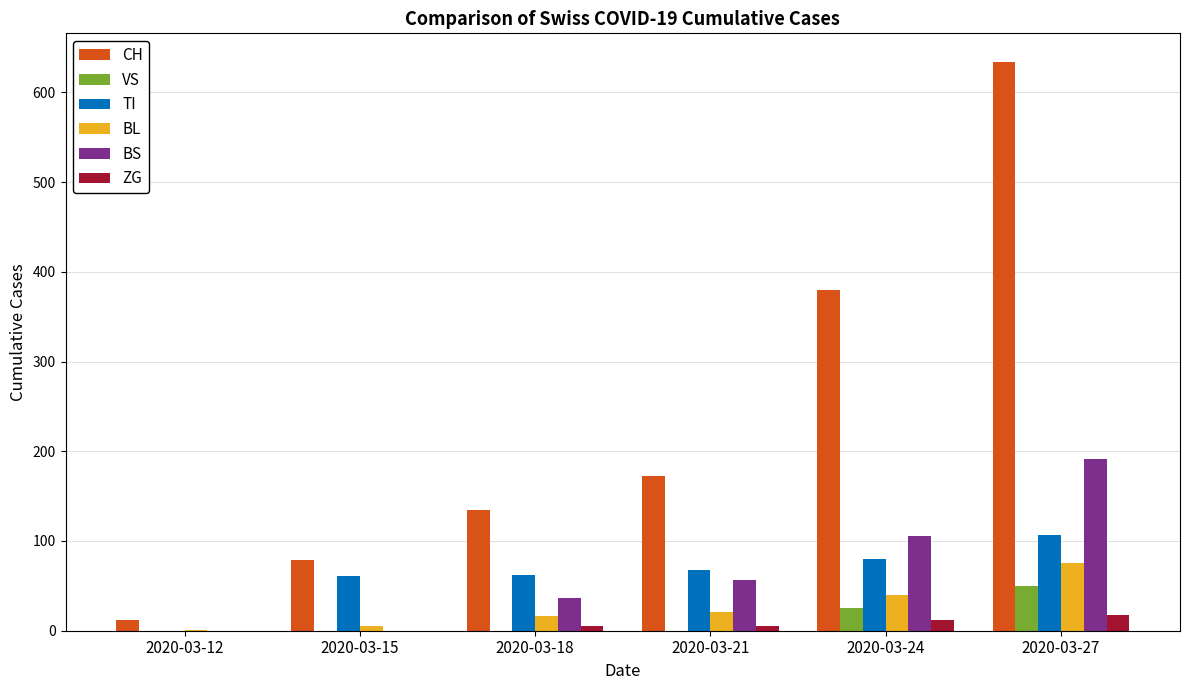

At which category is the sum across all series the highest?

2020-03-27